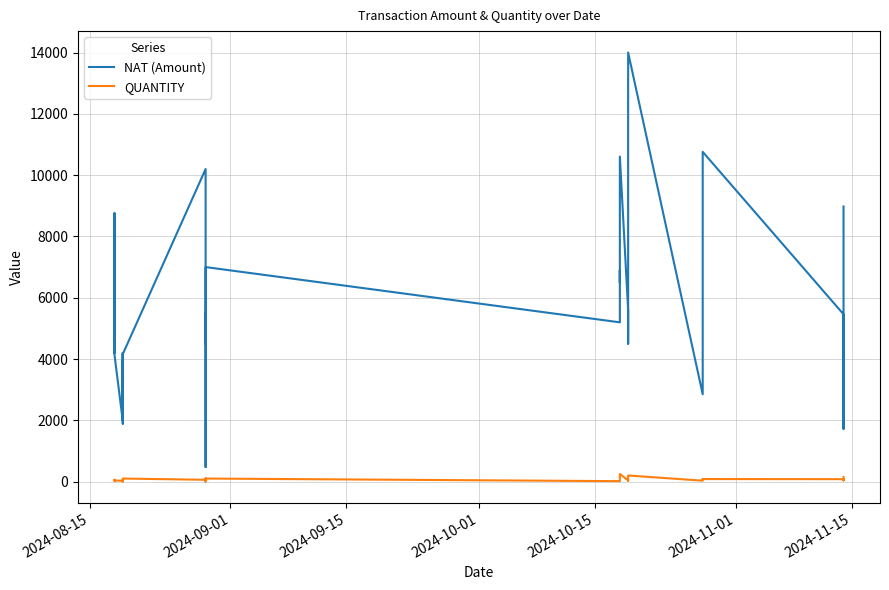

True or false: QUANTITY and NAT (Amount) cross at least once.

False